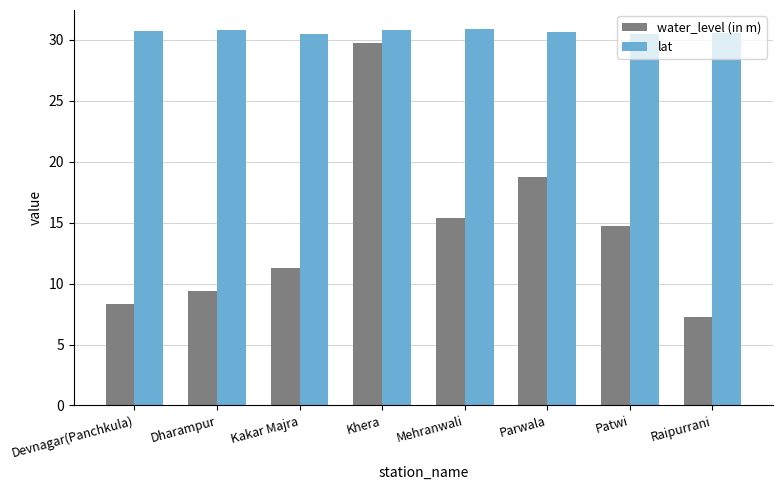

Which series has the largest total across all categories?

lat